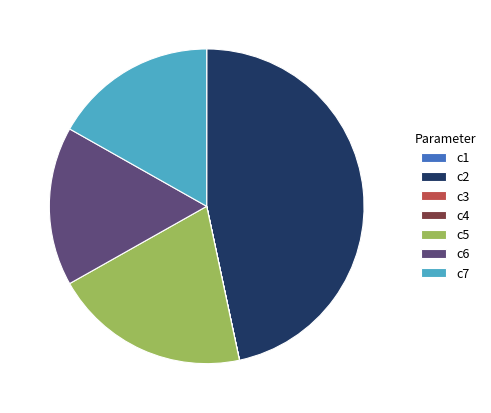

Which slice is the largest?

c2